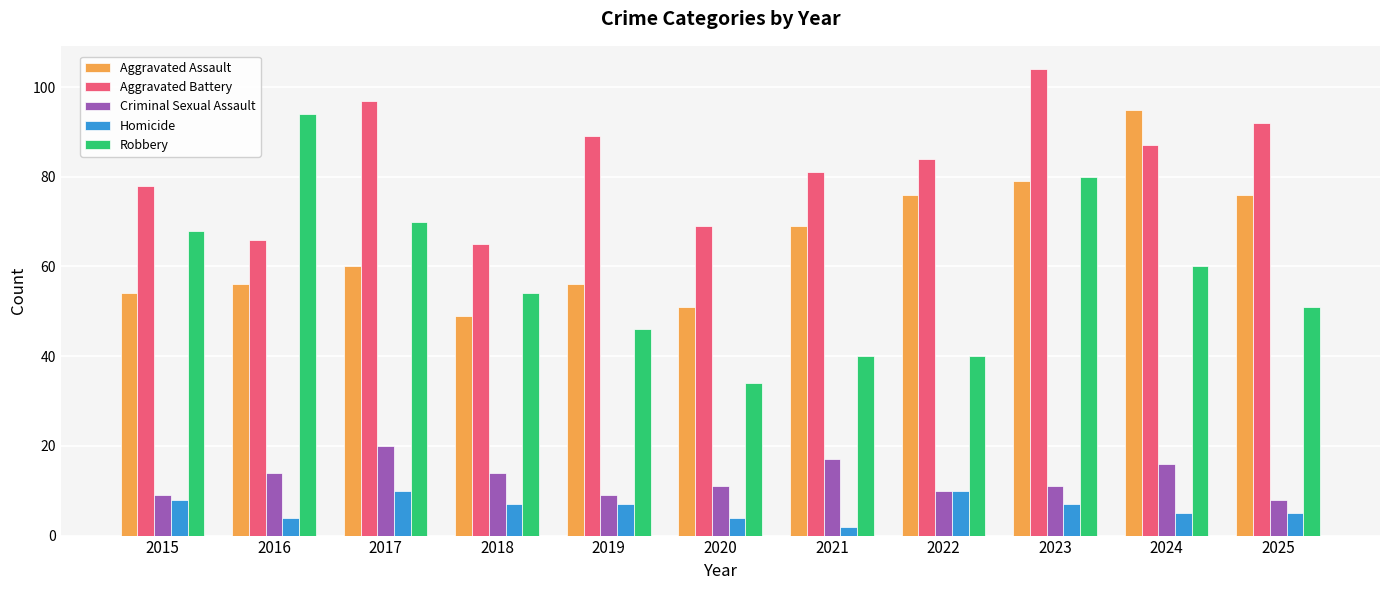

What is the average value of the Aggravated Battery series?

83